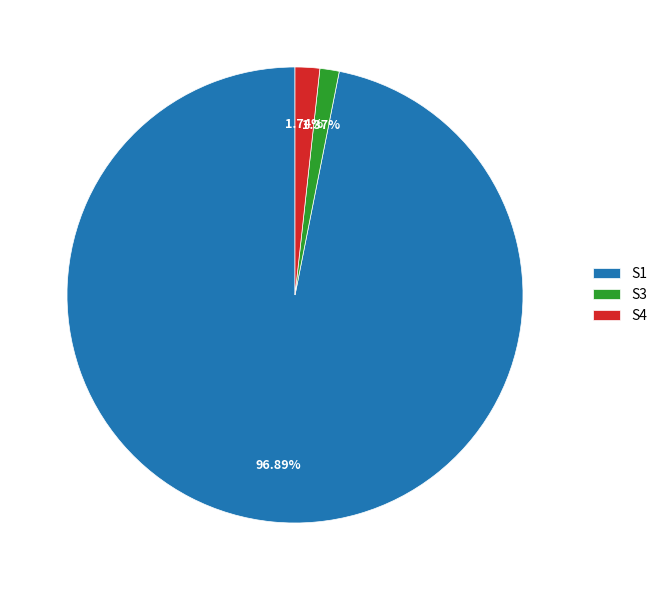

Does any single category account for the majority?

Yes